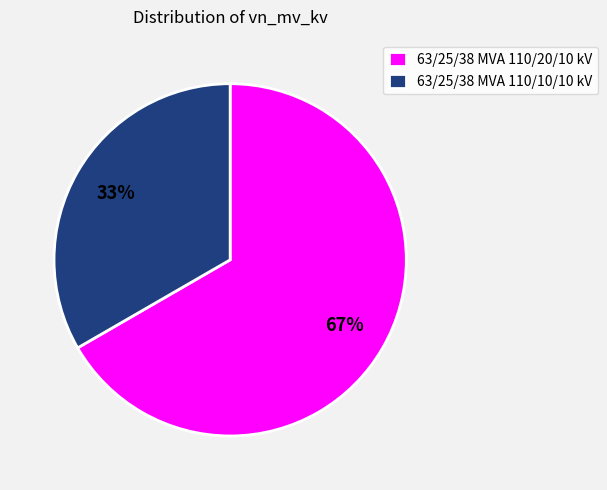

What percentage is the 63/25/38 MVA 110/20/10 kV slice, to the nearest percent?

67%